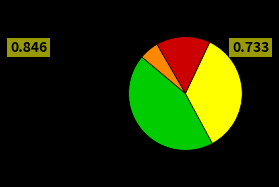

Is there a majority slice in this chart?

No